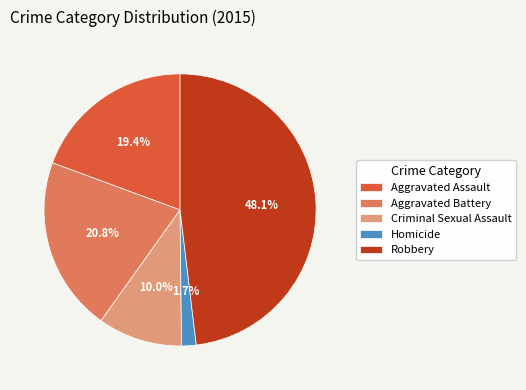

True or false: Homicide accounts for 2% of the total.

True